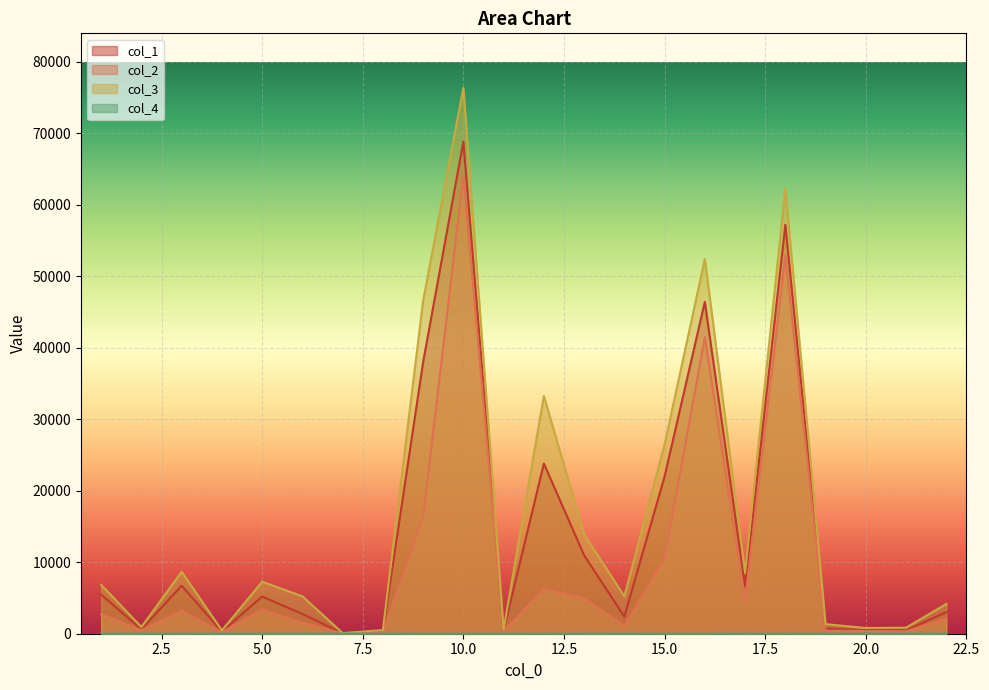

Reading right to left, what are all the values shown in this chart?

col_1: 22=3011.5	21=497.8	20=489.8	19=690.8	18=57226.7	17=6659.8	16=46434.2	15=22011.5	14=2386.6	13=10975.6	12=23813.7	11=465.7	10=68856.8	9=38008.4	8=327.9	7=59.7	6=2767.8	5=5201.0	4=298.1	3=6719.5	2=601.1	1=5476.5
col_2: 22=2109.2	21=344.2	20=382.7	19=428.9	18=52863.8	17=4553.6	16=41493.3	15=10559.7	14=1075.6	13=4976.4	12=6269.8	11=376.9	10=64013.5	9=16383.2	8=199.4	7=37.4	6=1547.6	5=3386.1	4=221.4	3=3227.3	2=487.2	1=2712.7
col_3: 22=4161.0	21=848.8	20=801.4	19=1341.5	18=62283.1	17=8518.1	16=52443.3	15=26489.1	14=5226.1	13=13922.7	12=33260.6	11=612.3	10=76364.3	9=46595.4	8=501.0	7=96.3	6=5240.1	5=7271.6	4=463.1	3=8676.3	2=935.8	1=6842.6
col_4: 22=29.0	21=34.0	20=32.0	19=24.0	18=17.0	17=32.0	16=22.0	15=21.0	14=30.0	13=32.0	12=16.0	11=21.0	10=19.0	9=22.0	8=26.0	7=32.0	6=33.0	5=31.0	4=30.0	3=22.0	2=28.0	1=30.0